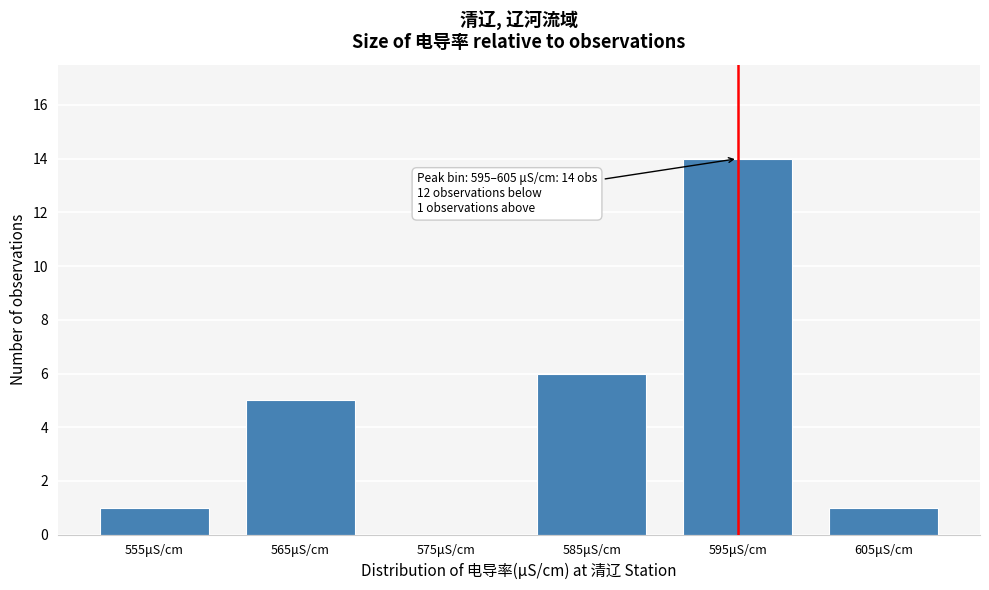

Reading right to left, list all the values displayed in this chart.

605μS/cm=1	595μS/cm=14	585μS/cm=6	575μS/cm=0	565μS/cm=5	555μS/cm=1